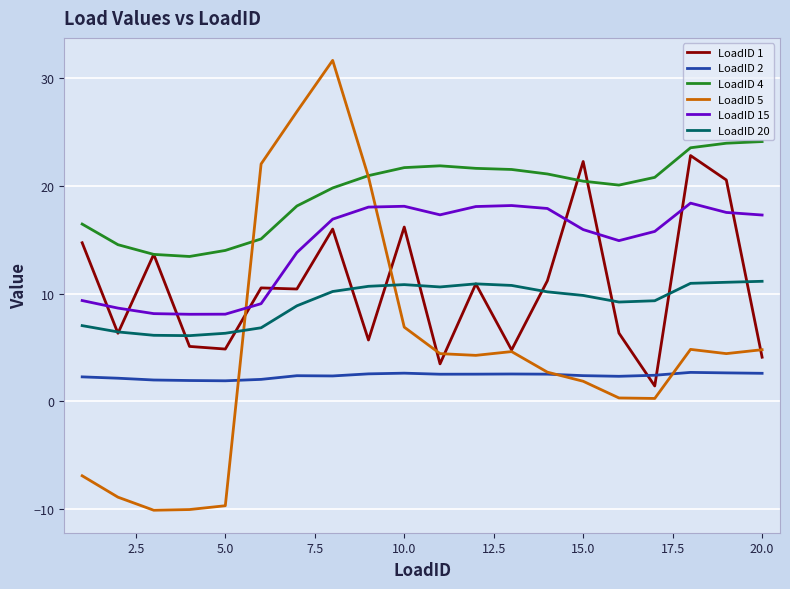

True or false: LoadID 15 and LoadID 20 cross at least once.

False